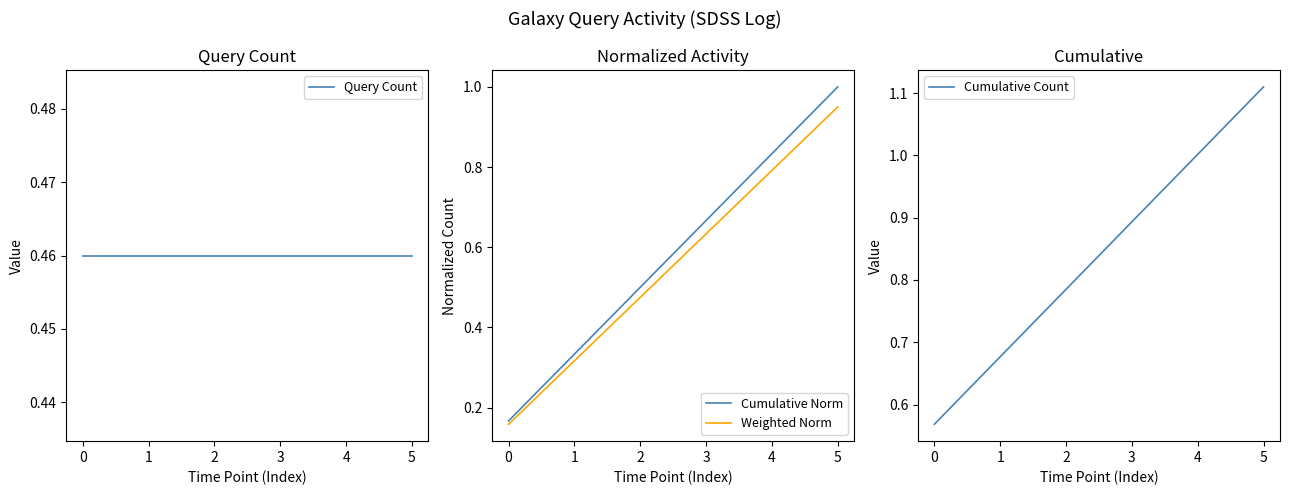

What is the highest value of the Cumulative Norm series?

1.0